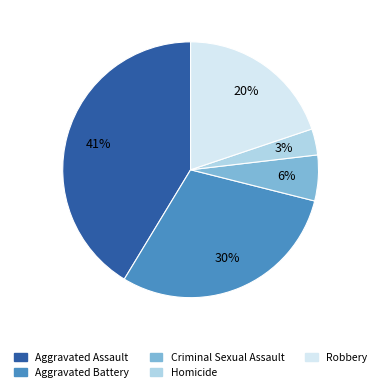

How many slices are in this pie chart?

5